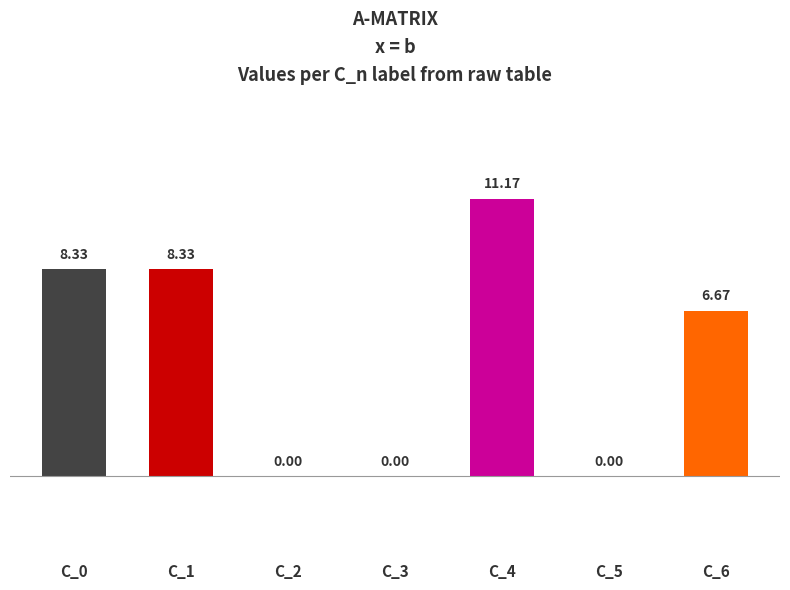

Which has a higher value, C_4 or C_1?

C_4